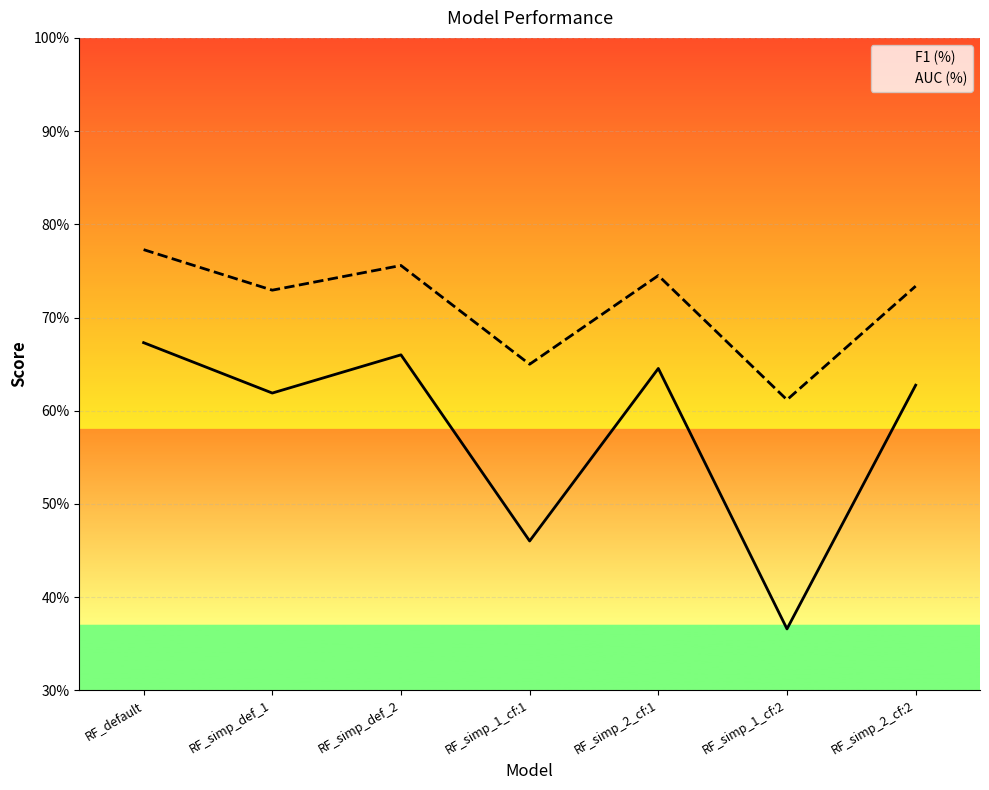

Where is AUC (%) nearest to the value 0?

RF_simp_1_cf:2